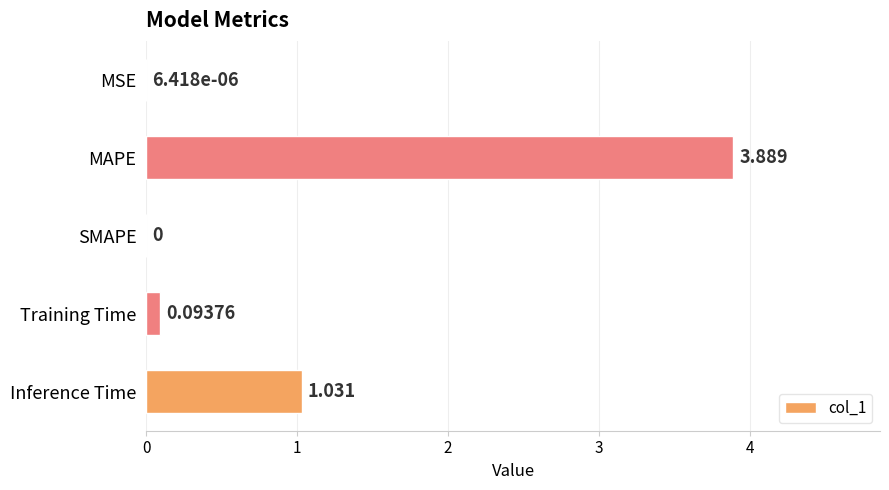

Which category has the highest value across all series?

MAPE